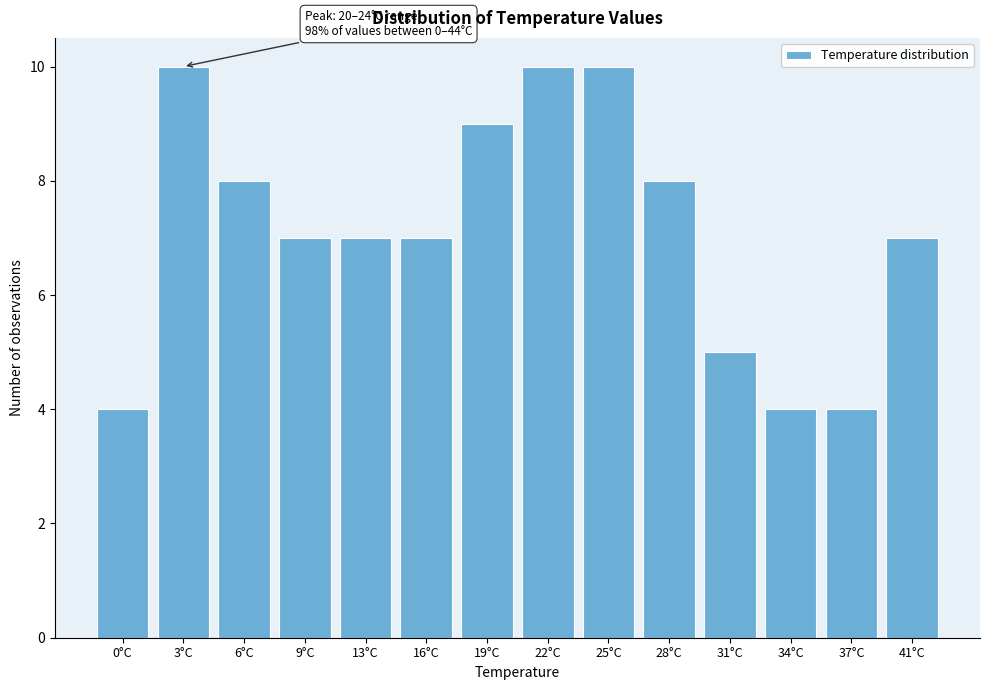

Reading left to right, list all the values displayed in this chart.

0°C=4	3°C=10	6°C=8	9°C=7	13°C=7	16°C=7	19°C=9	22°C=10	25°C=10	28°C=8	31°C=5	34°C=4	37°C=4	41°C=7